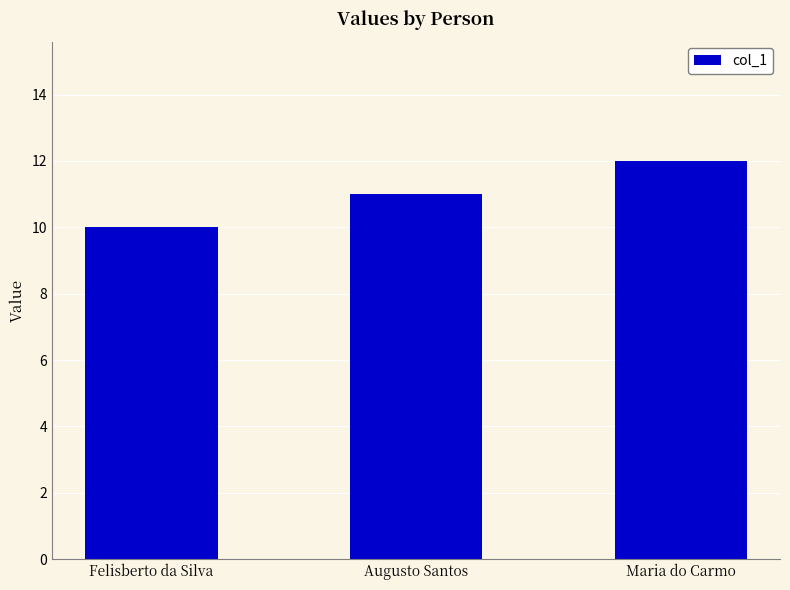

At which label is the value closest to 11?

Augusto Santos